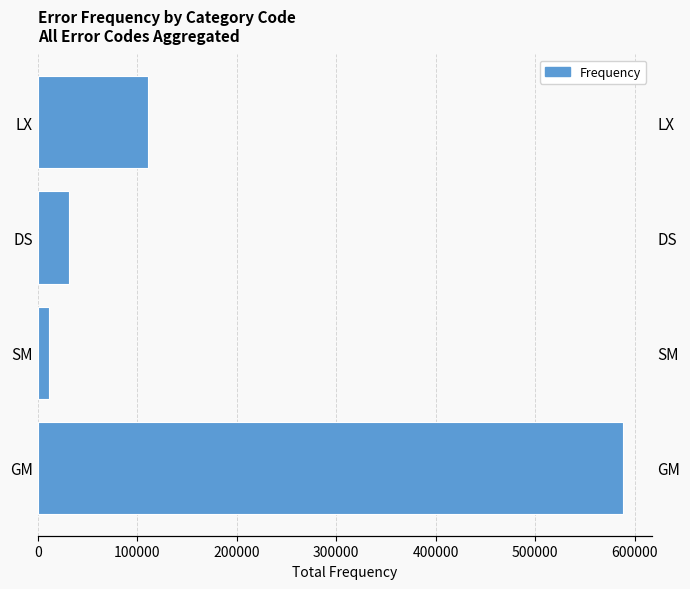

How many bars are there in total?

4